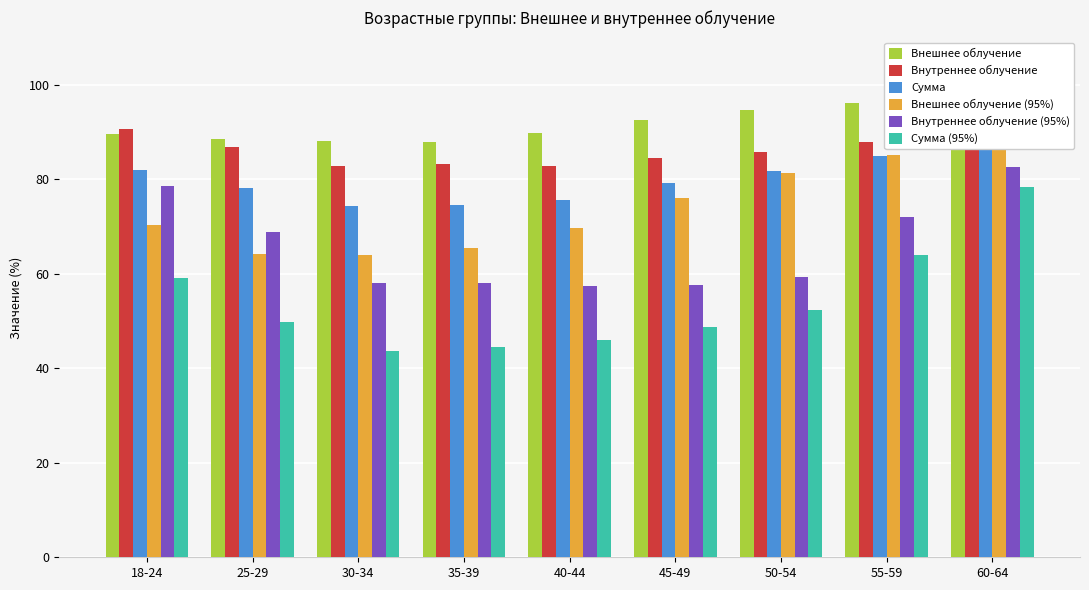

How many values in the Внешнее облучение series are below 89?

3